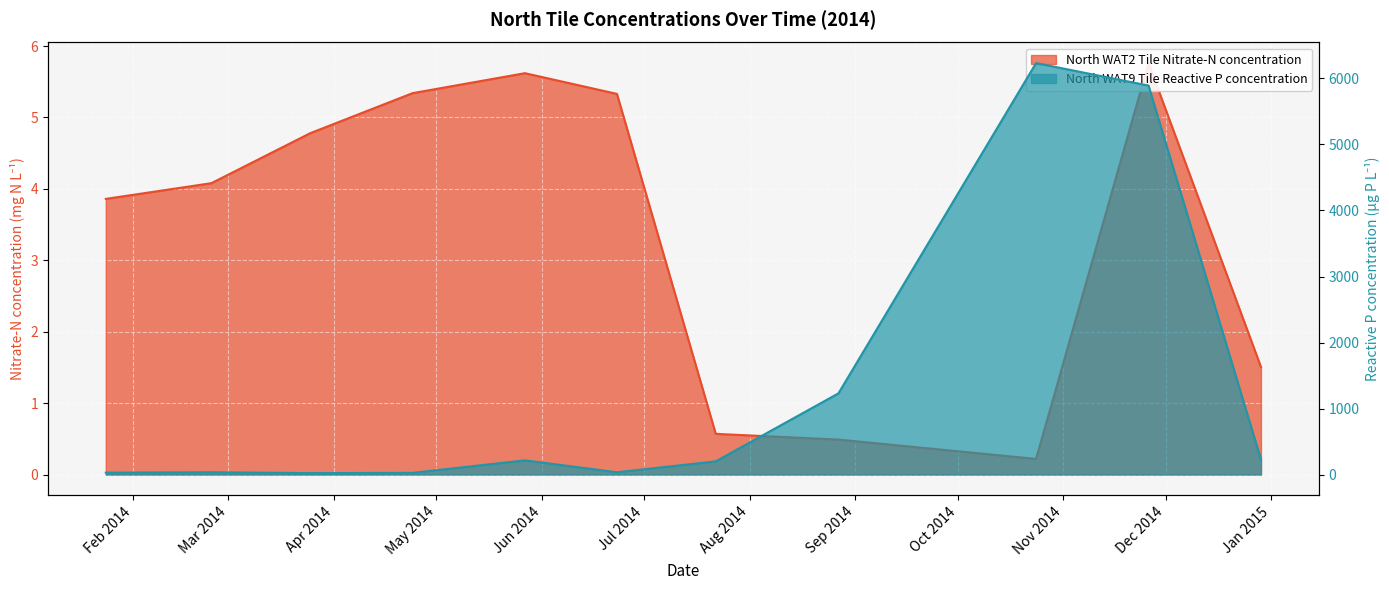

Reading left to right, extract all data points from this chart.

North WAT2 Tile Nitrate-N concentration: 3.9	4.1	4.8	5.3	5.6	5.3	0.6	0.5	0.2	5.8	1.5
North WAT9 Tile Reactive P concentration: 28.9	34.9	22.0	25.7	215.2	34.8	200.0	1230.0	6233.0	5892.0	227.3